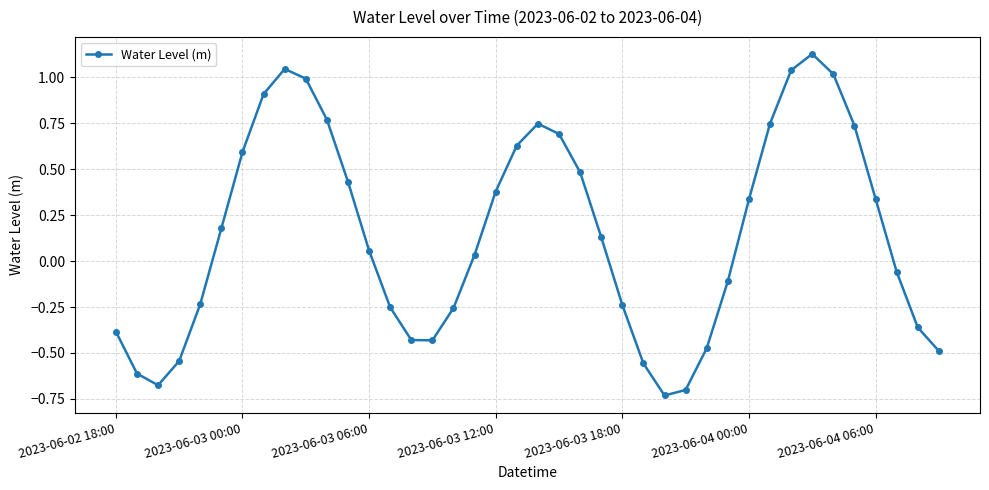

How many interior local valleys (lower than both neighbors) does the data have?

3